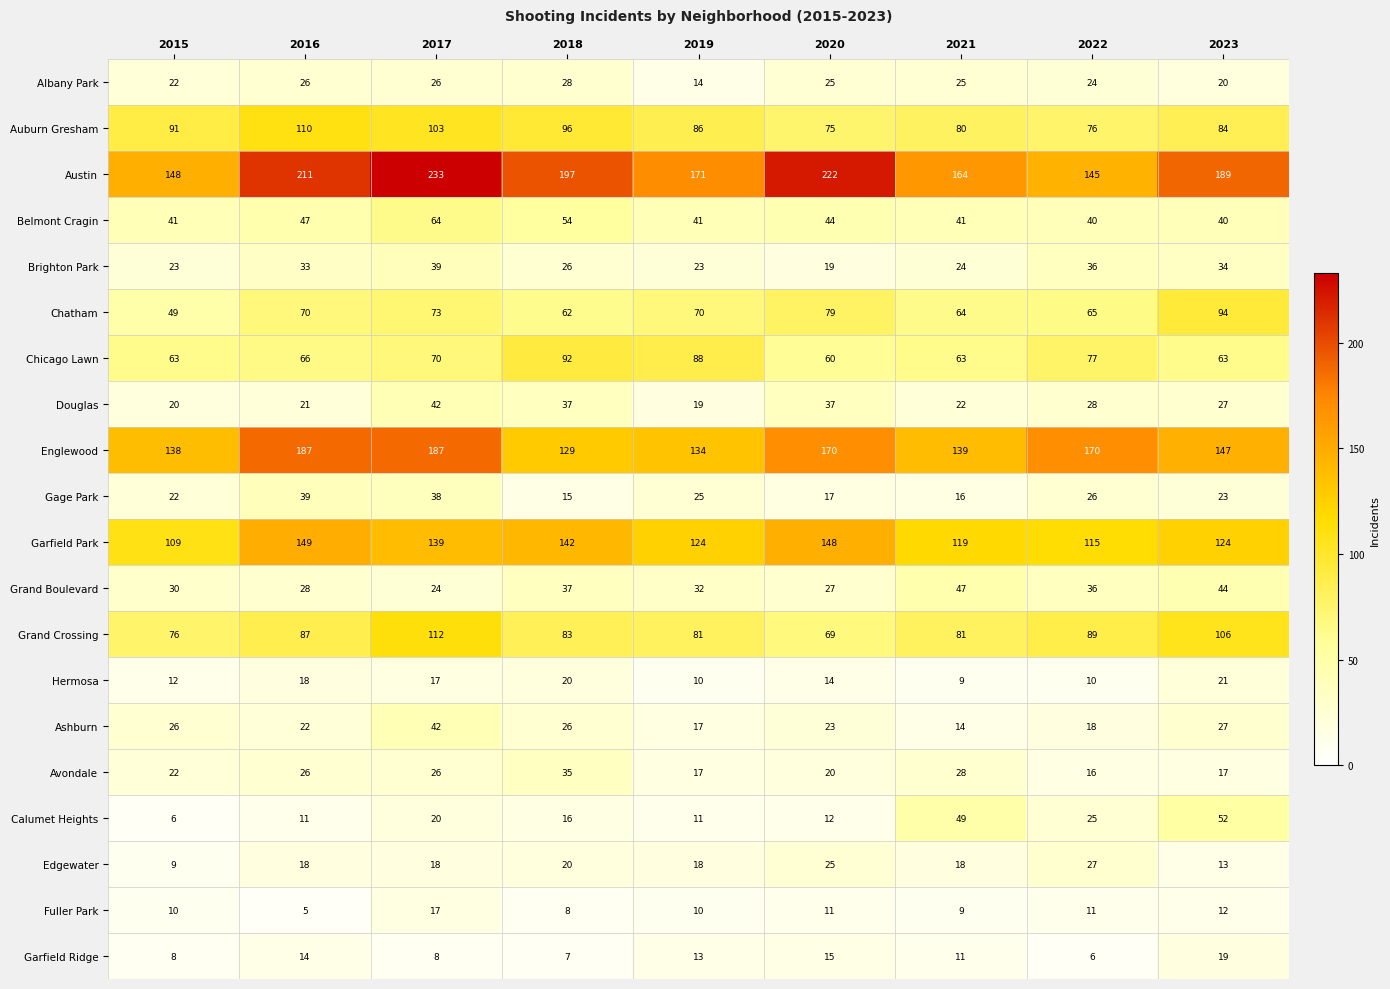

True or false: Englewood has a value of 70 at 2015.

False